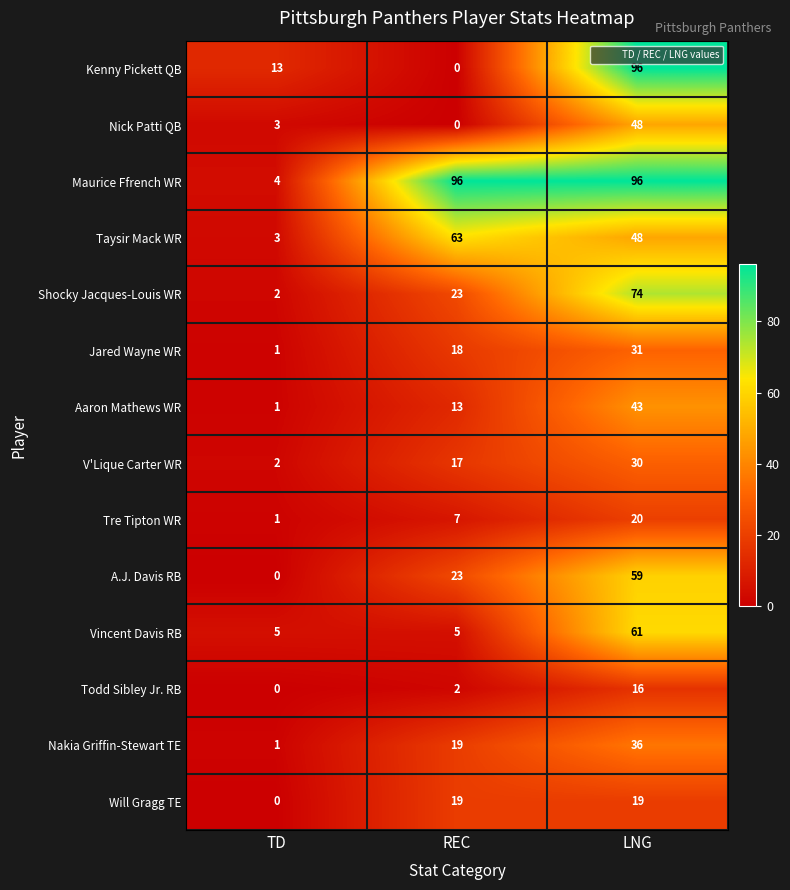

What is the greatest value displayed?

96